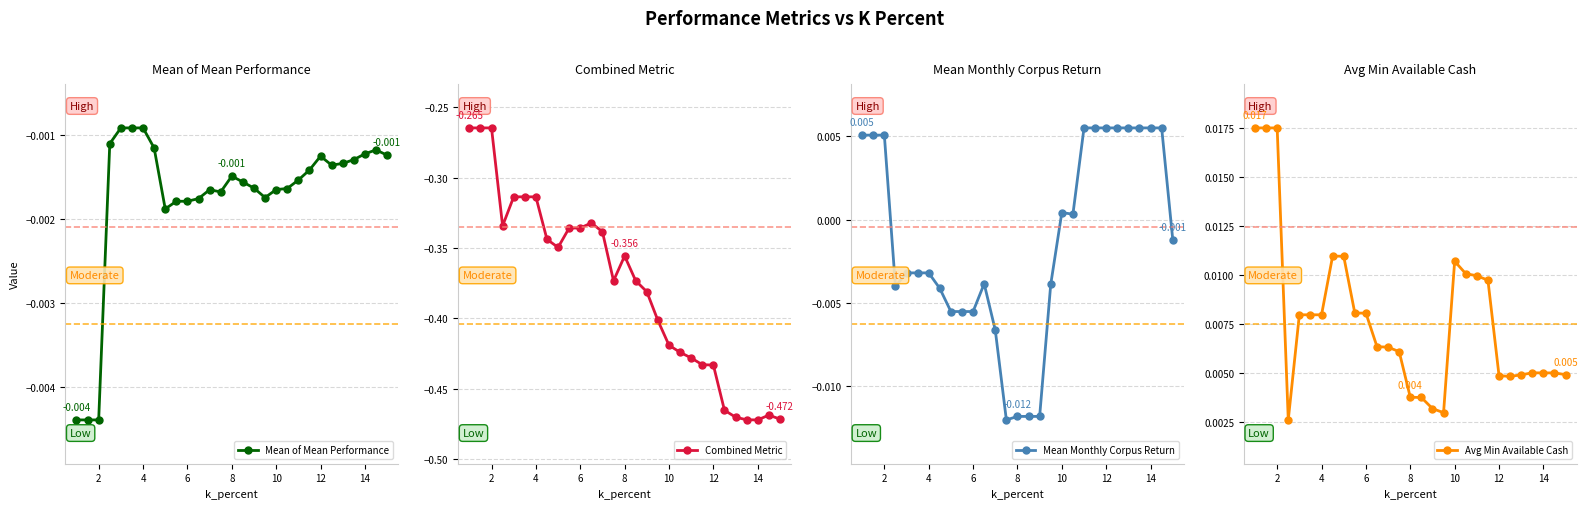

Is this an area chart (filled region under the line)?

No